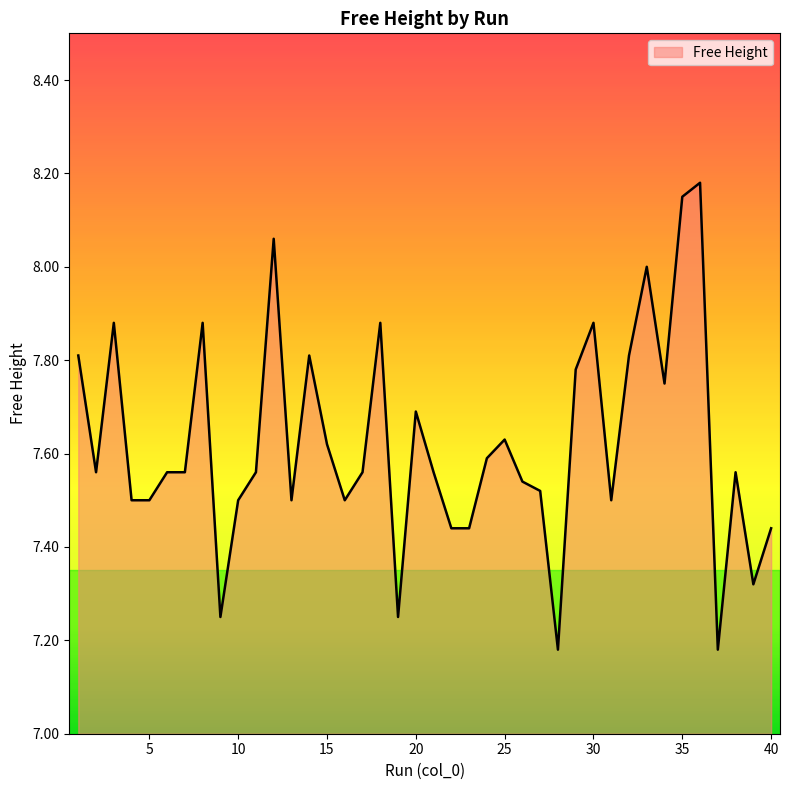

What is the difference between the maximum and minimum values?

1.0